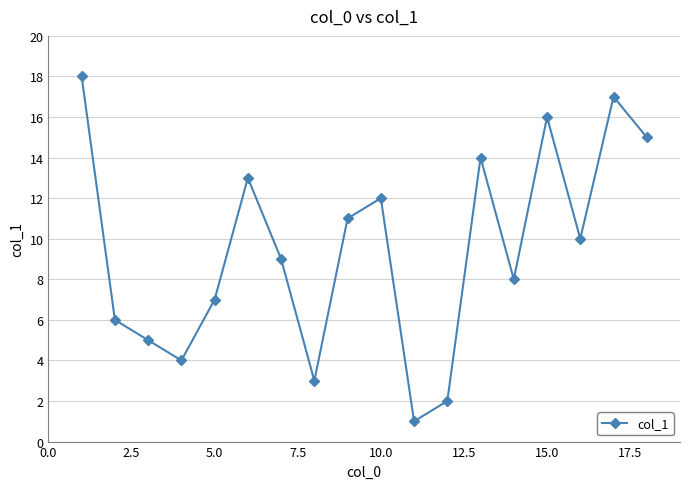

What is the average value?

10